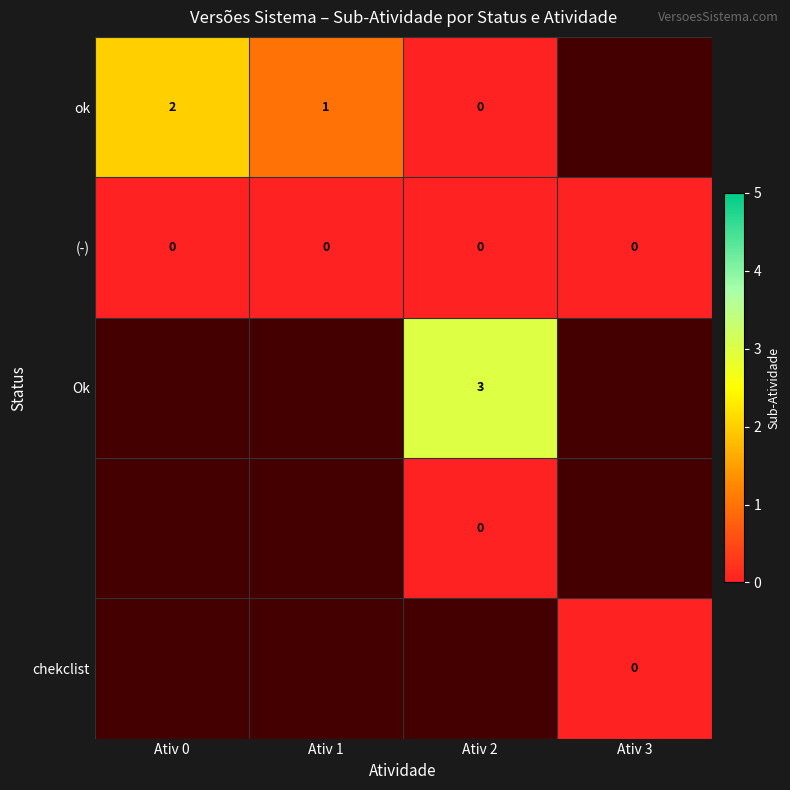

Which label corresponds to the smallest value in the chart?

Ativ 2